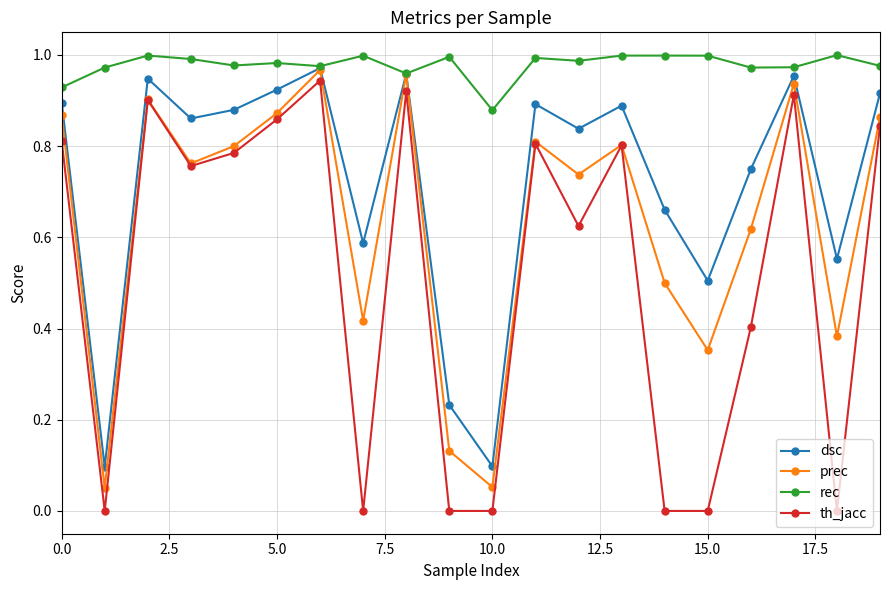

What are all the series names shown in the legend?

dsc, prec, rec, th_jacc